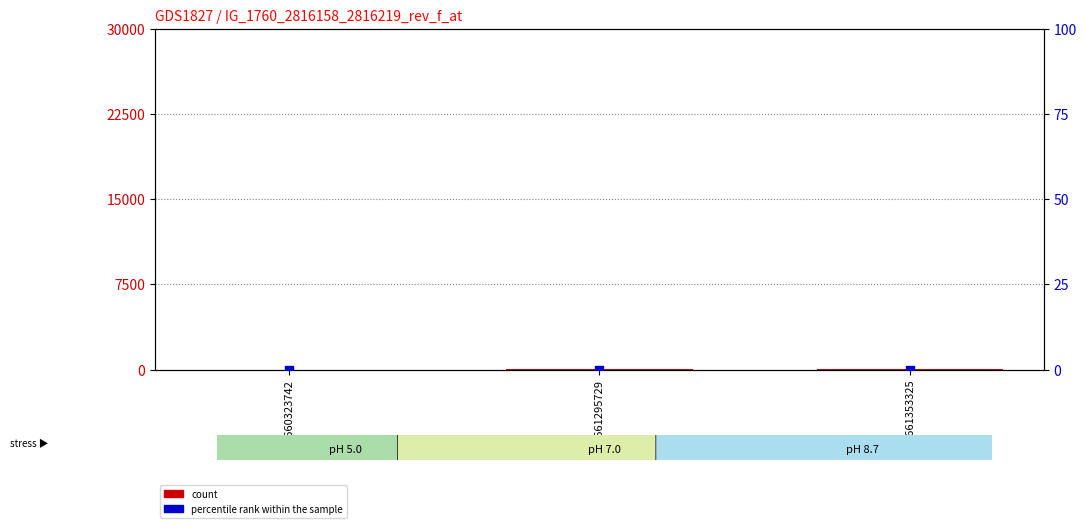

Which series has the largest total across all categories?

count